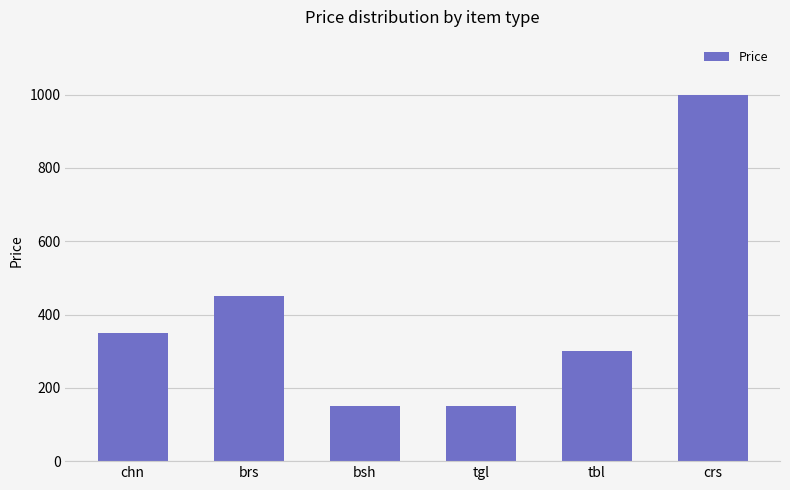

What is the change in value from bsh to crs?

+850